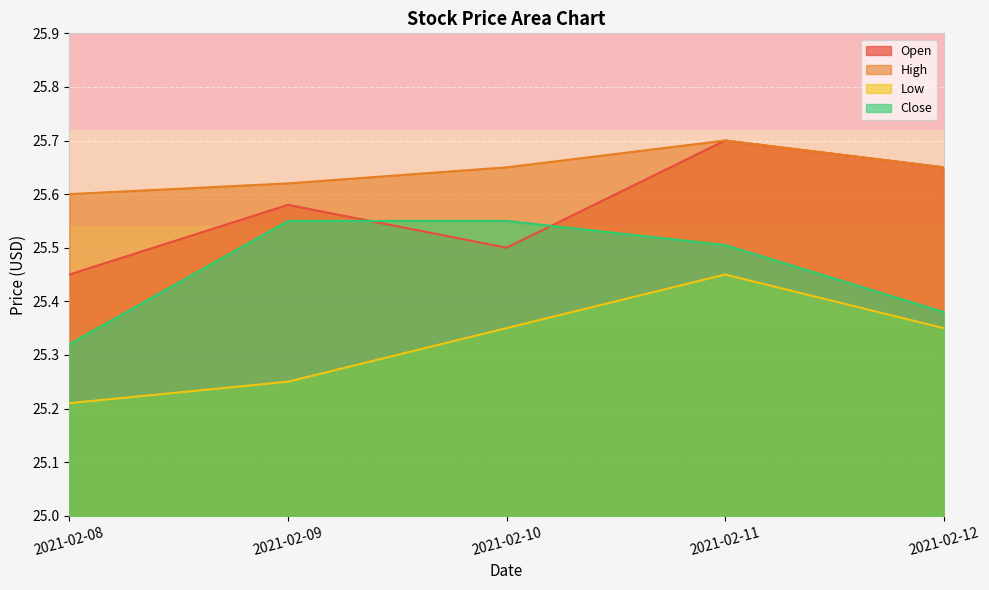

Reading left to right, extract all data points from this chart.

Open: 25.5	25.6	25.5	25.7	25.6
High: 25.6	25.6	25.6	25.7	25.6
Low: 25.2	25.2	25.4	25.5	25.4
Close: 25.3	25.5	25.5	25.5	25.4